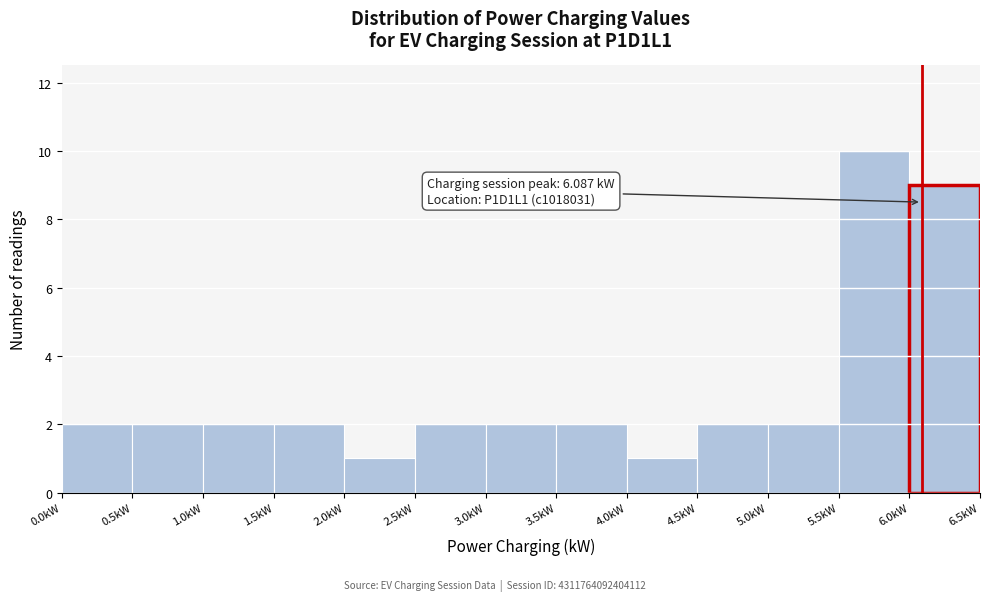

Over which range of the x-axis is the bar tallest?

5.5 to 6.0